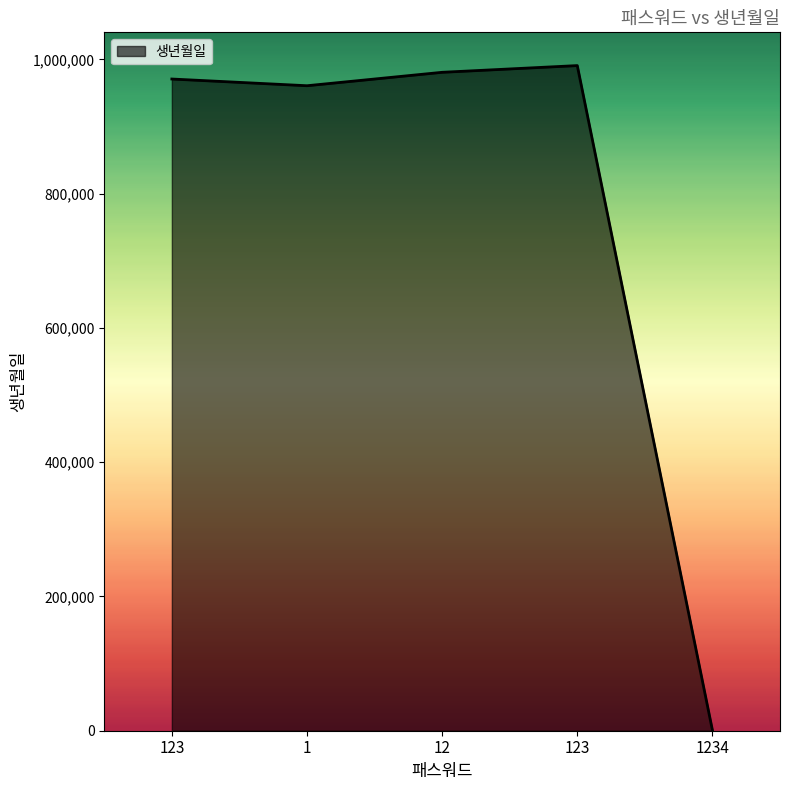

Reading right to left, what are all the values shown in this chart?

1234=709	123=990709	12=980709	1=960709	123=970709